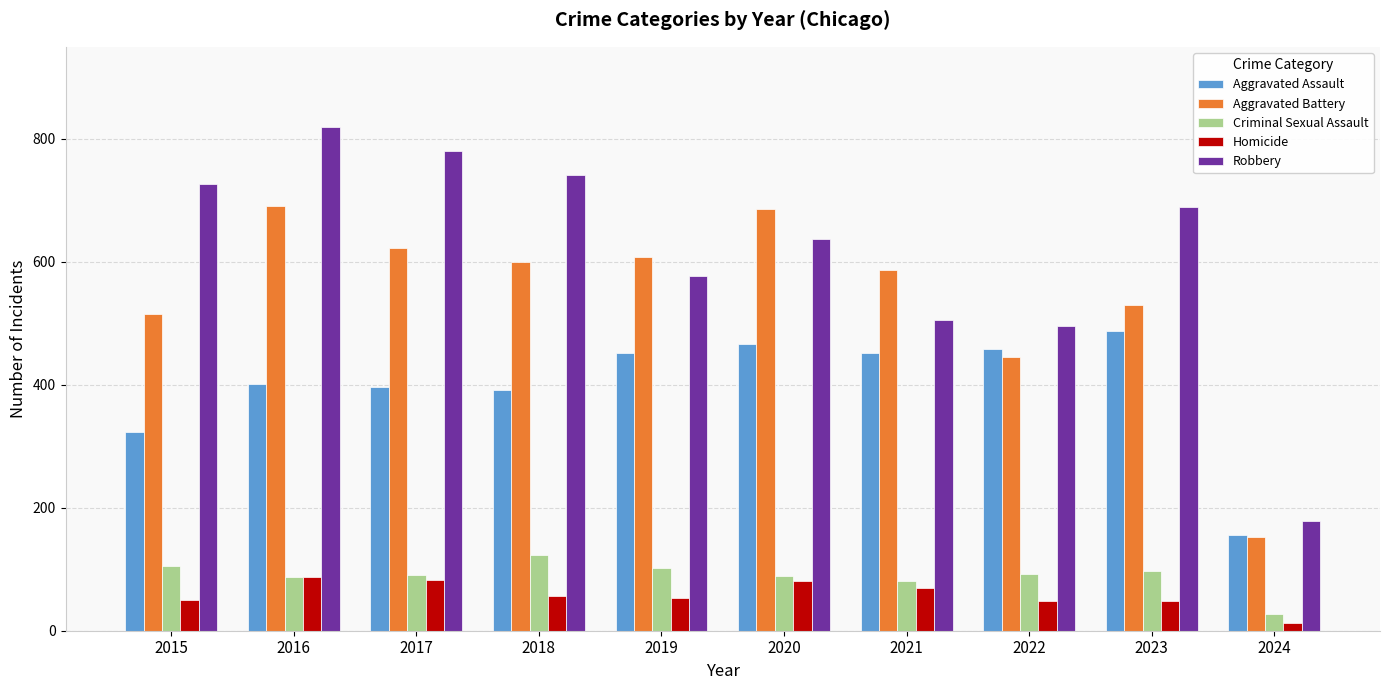

The value of Aggravated Assault at 2021 is 777. True or false?

False